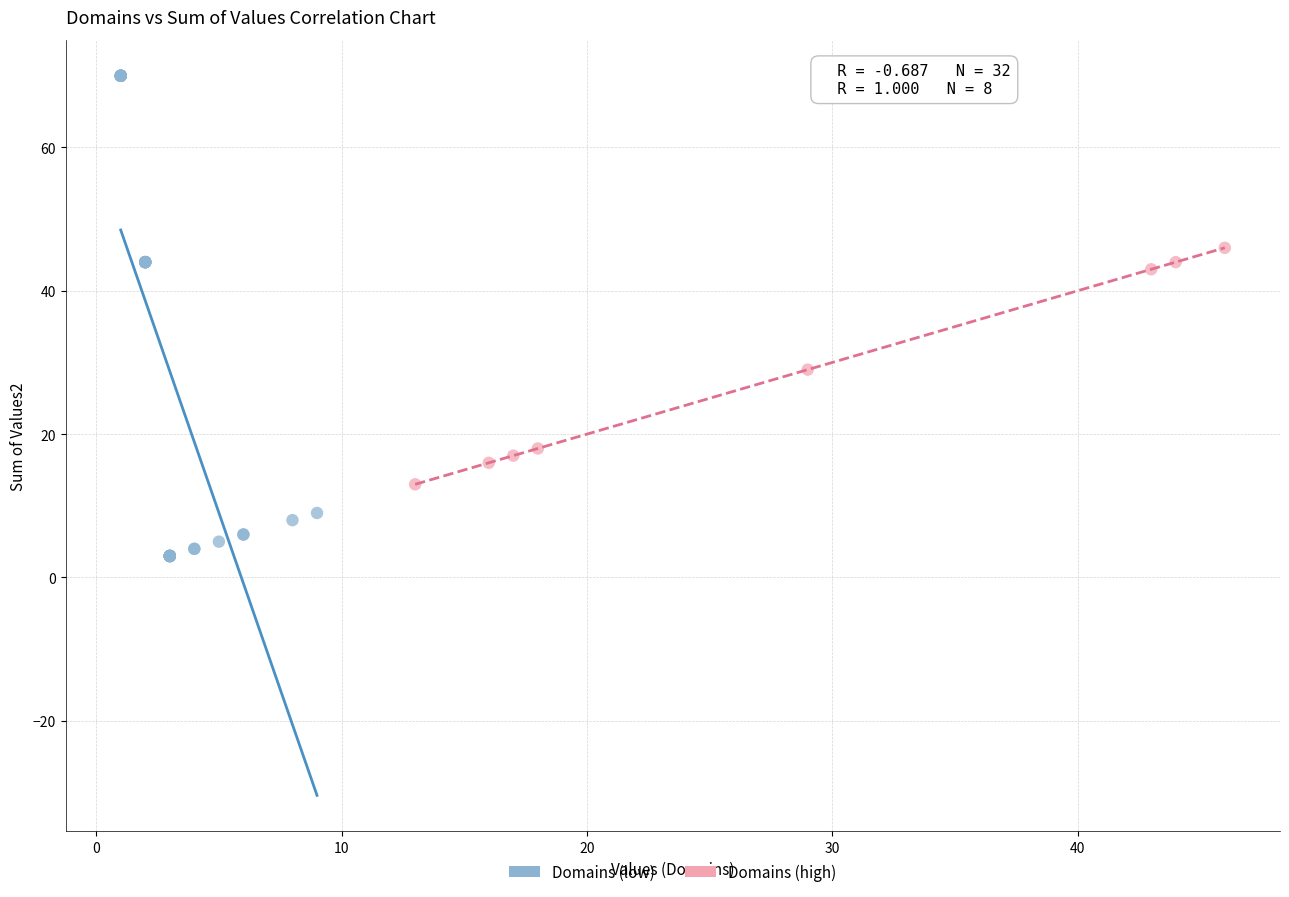

Which series reaches the maximum Y coordinate?

Domains (low)